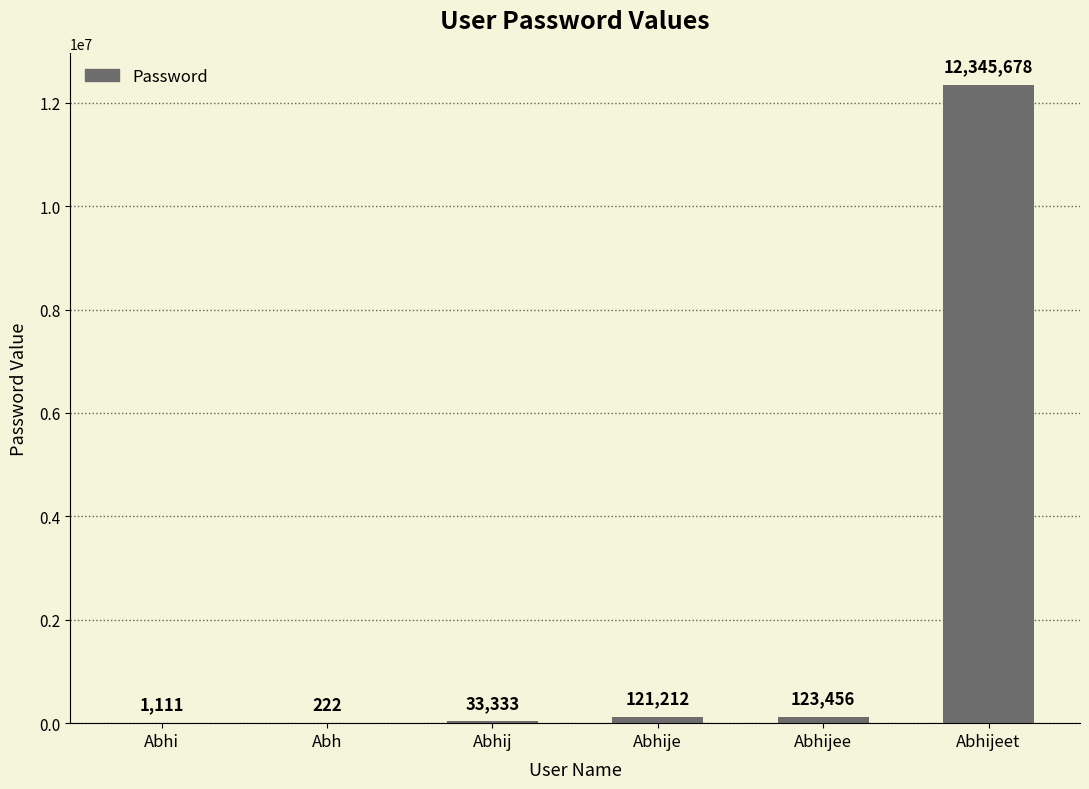

What value does the data have at Abhijeet, to the nearest 100?

12345700